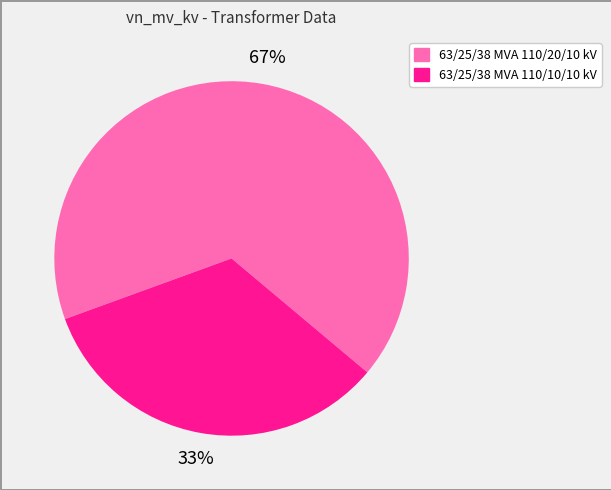

Is 63/25/38 MVA 110/20/10 kV the majority of the pie?

Yes